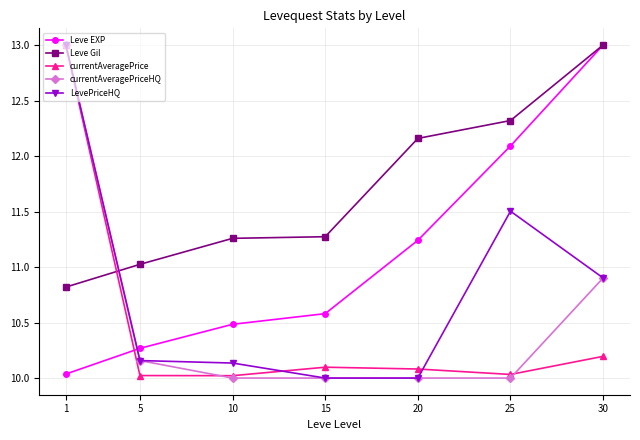

At how many categories does at least one series exceed 12?

4